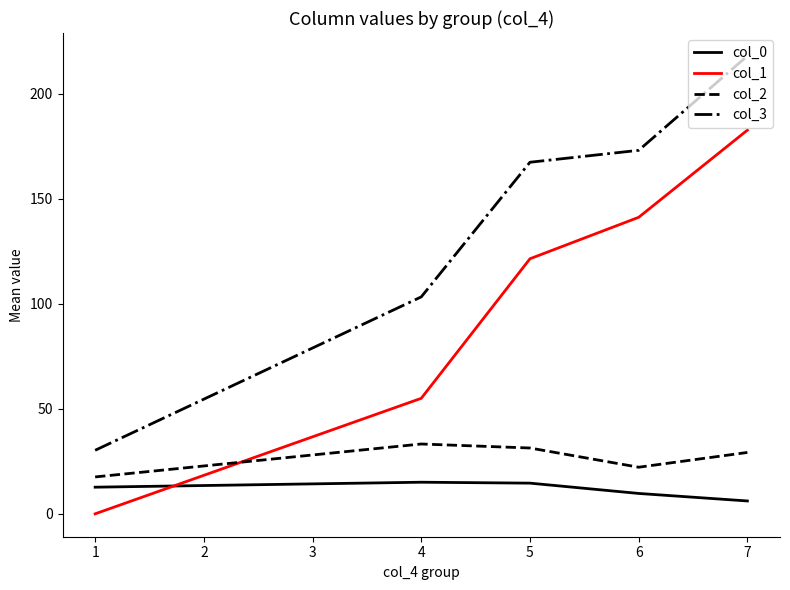

Which series has the largest total across all categories?

col_3